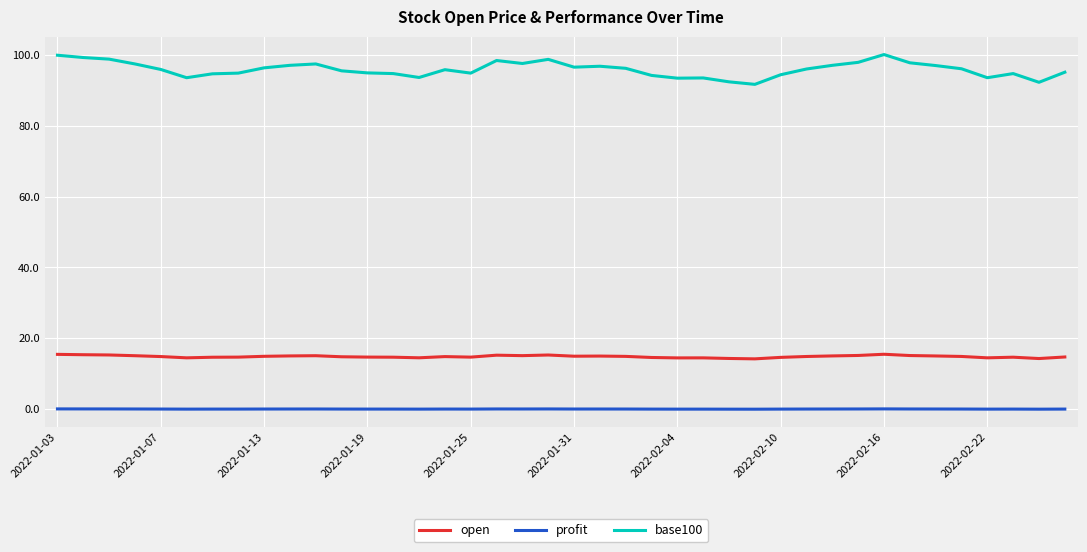

In base100, how many points are higher than both neighbors (excluding endpoints)?

8